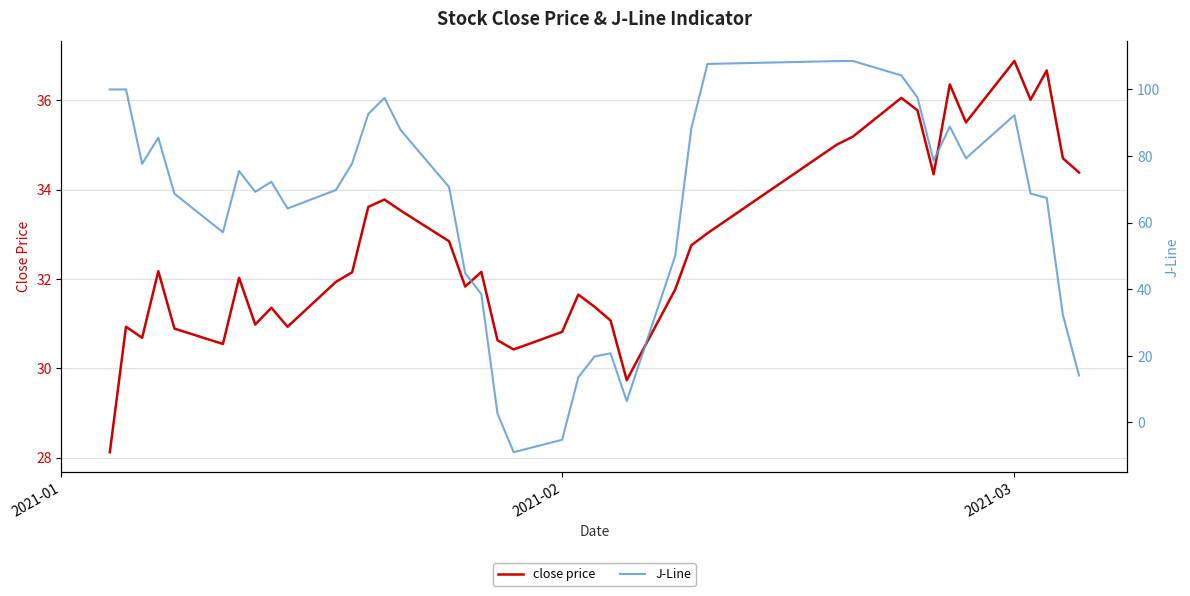

Which category has the highest value in the close price series?

2021-03